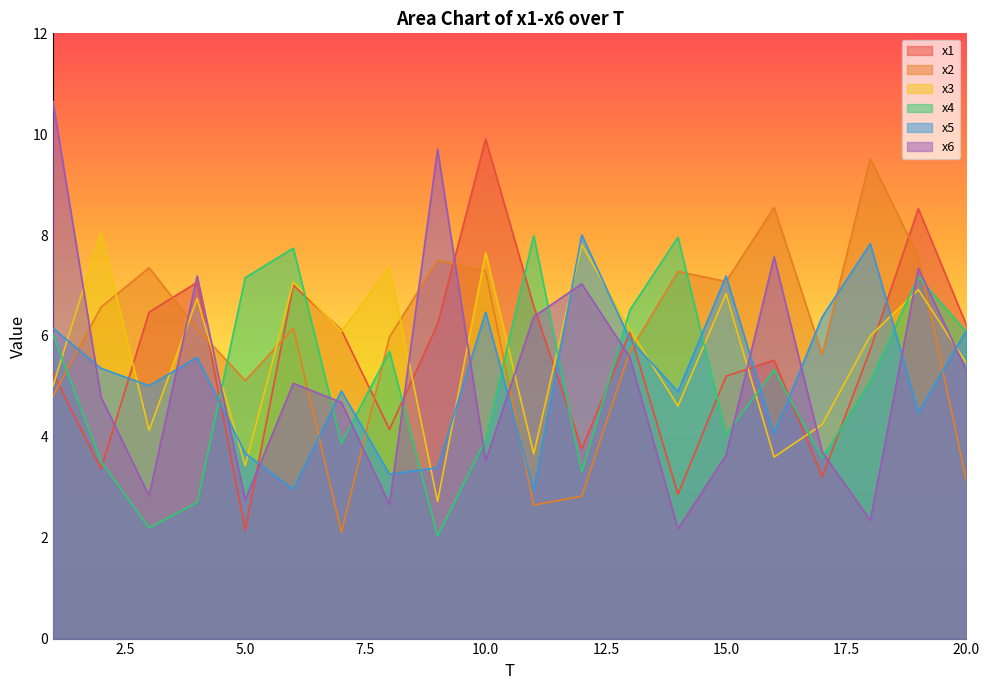

What is the difference between the highest and lowest values at 18?

7.2